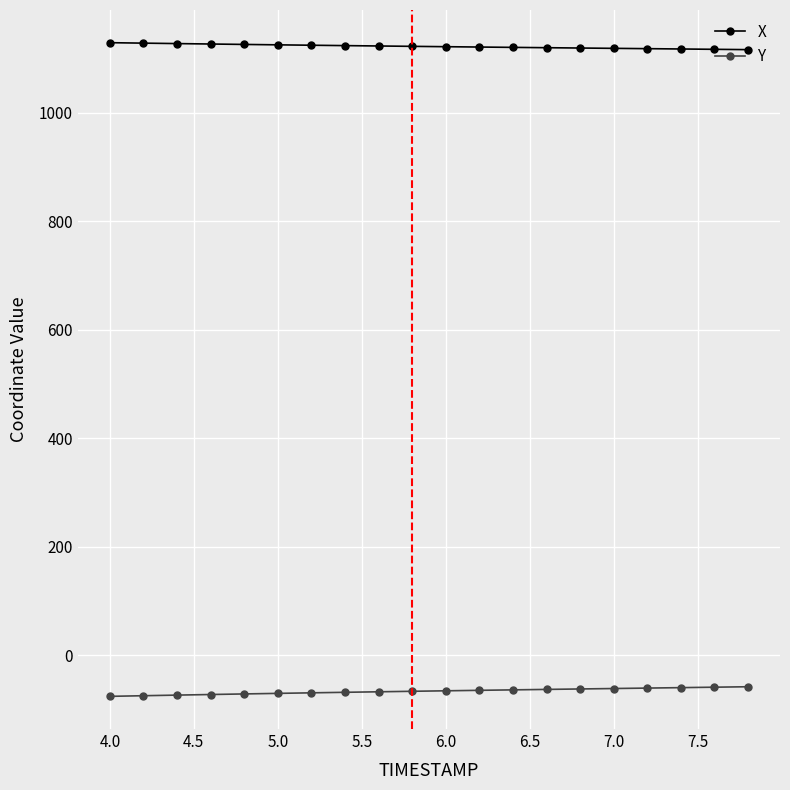

What is the average value of the Y series?

-66.7